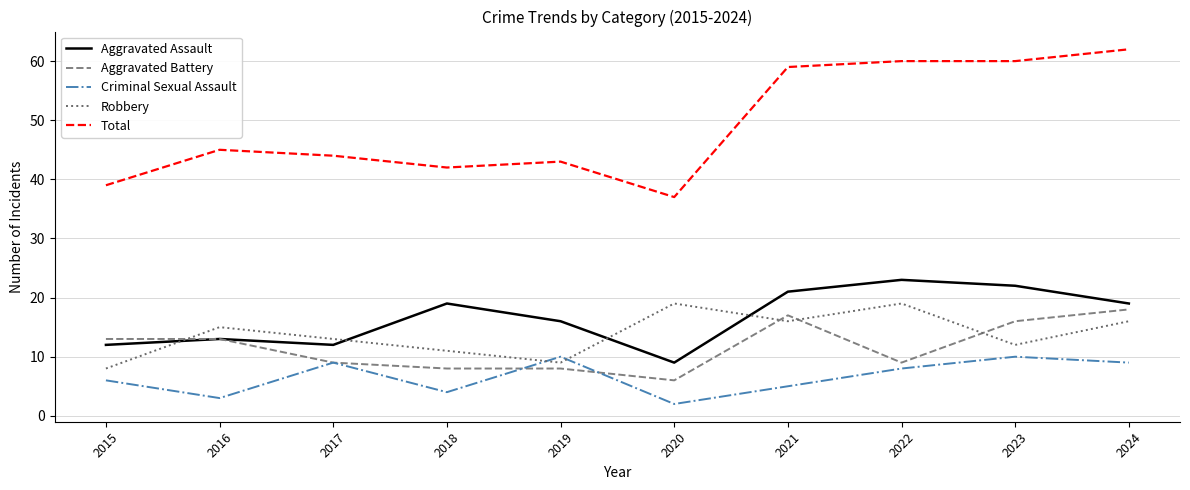

Which series has the largest total across all categories?

Total